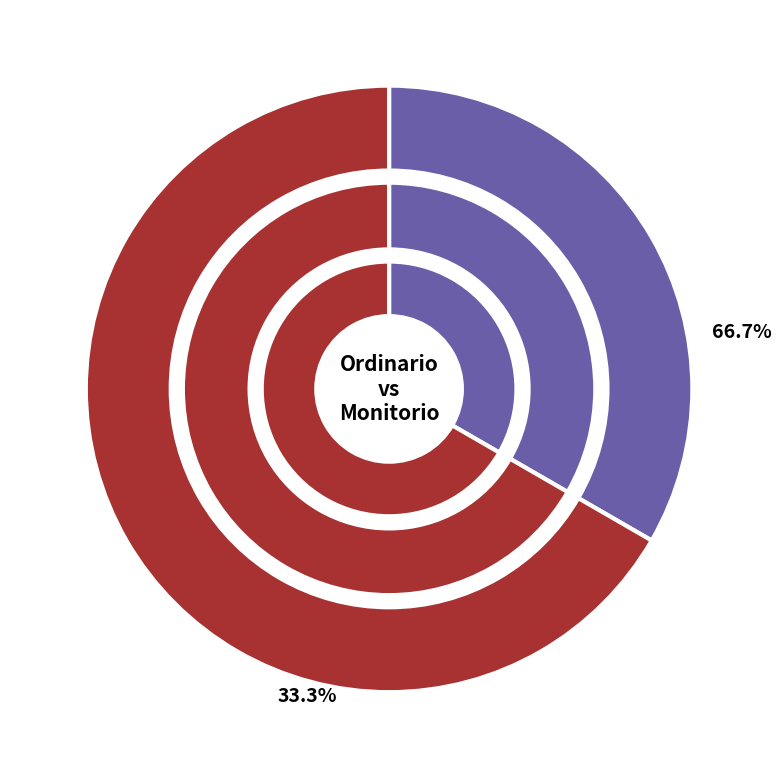

Count the number of slices in the pie.

2